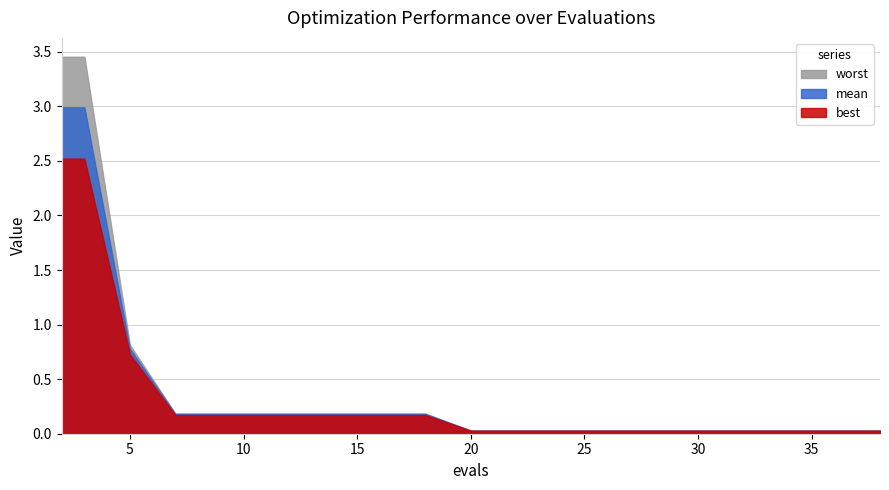

At which label is best closest to 1?

5